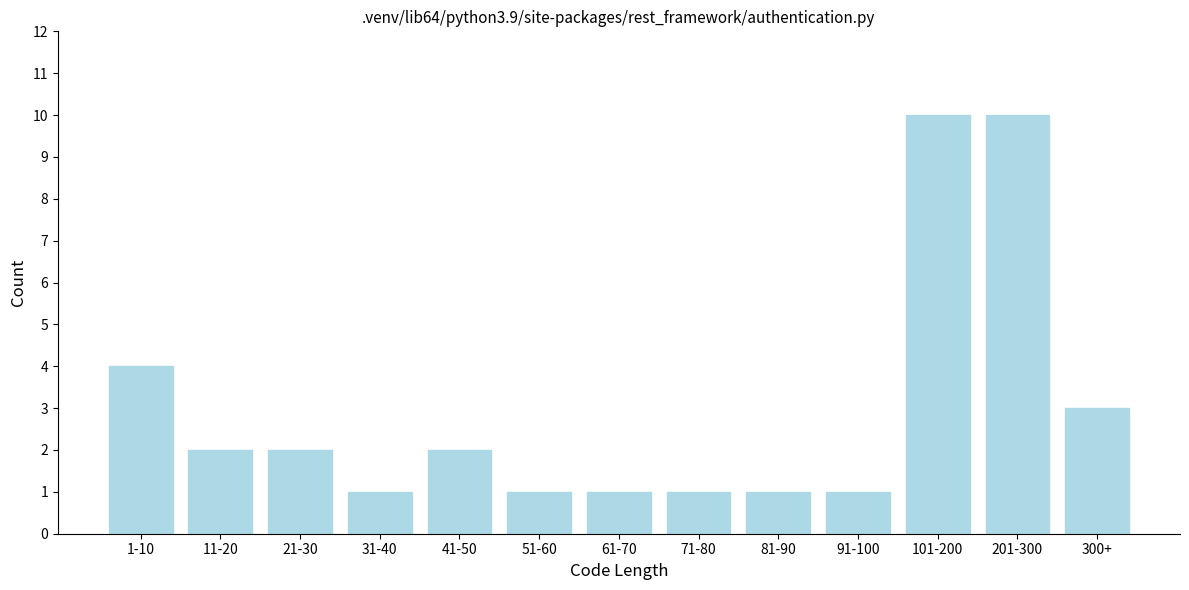

Reading right to left, what are all the values shown in this chart?

3	10	10	1	1	1	1	1	2	1	2	2	4